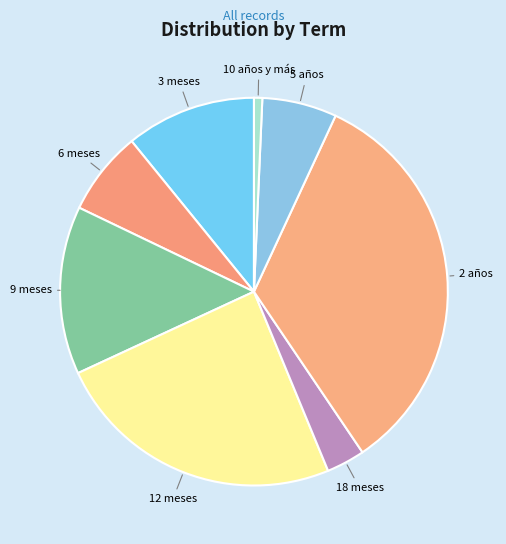

Is 5 años the majority of the pie?

No